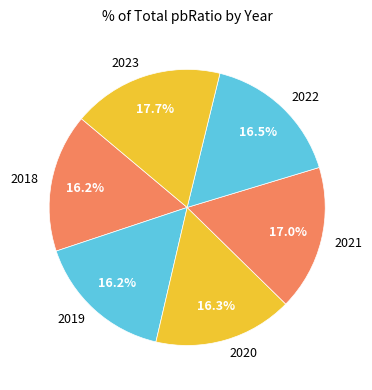

What percentage do 2019 and 2022 together represent?

32.7%